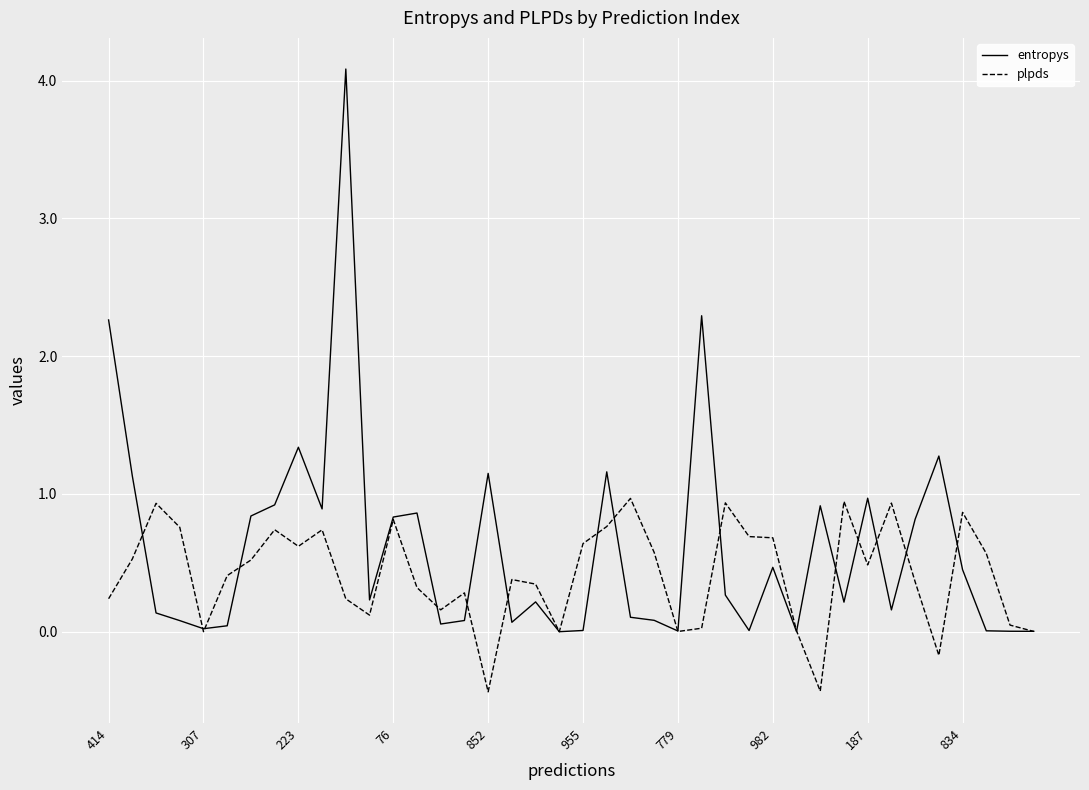

Rank the series by their maximum value, from highest to lowest.

entropys, plpds